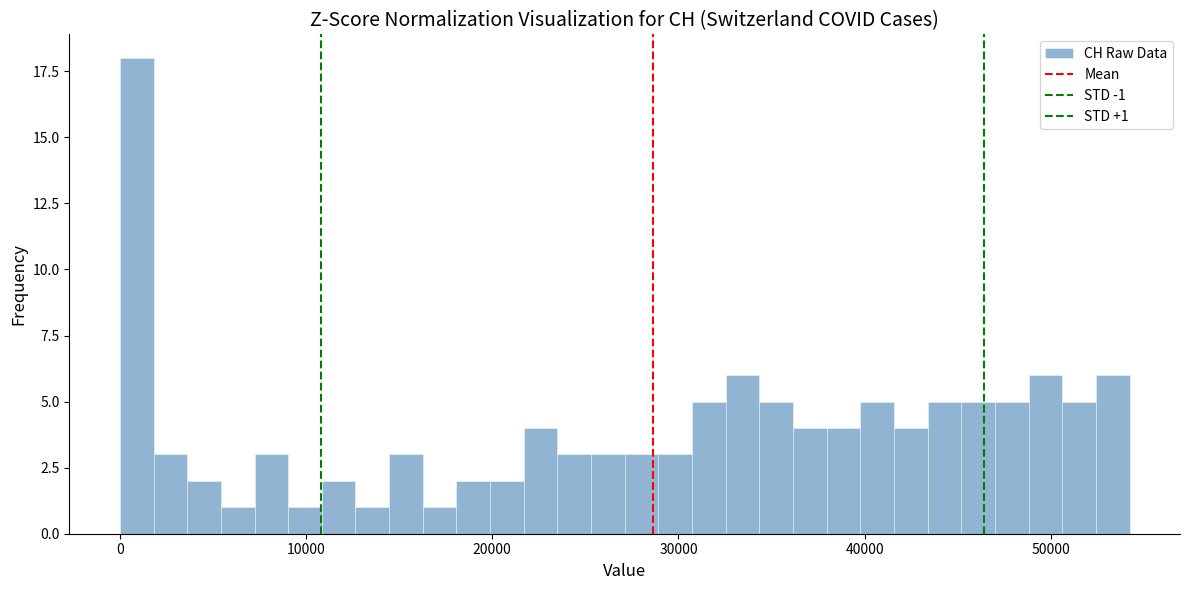

Around what value on the x-axis is the tallest bar? Give the approximate position of its centre, as read against the axis.

1000